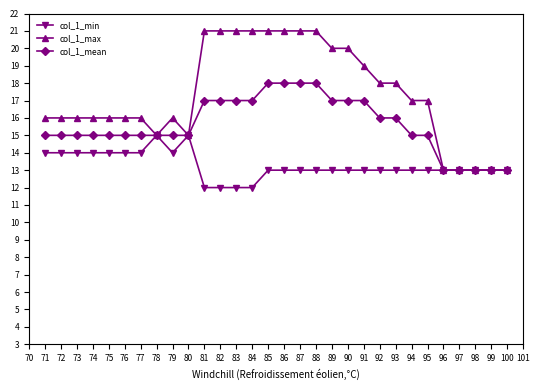

What is the value of the col_1_mean point at the 24th from the left?

15